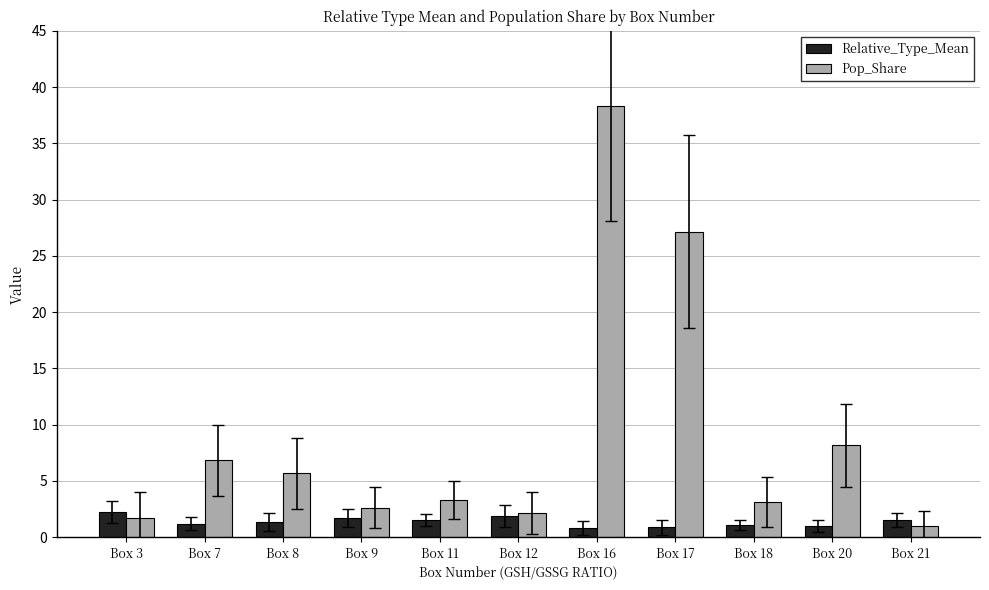

How many data points does each series have?

11